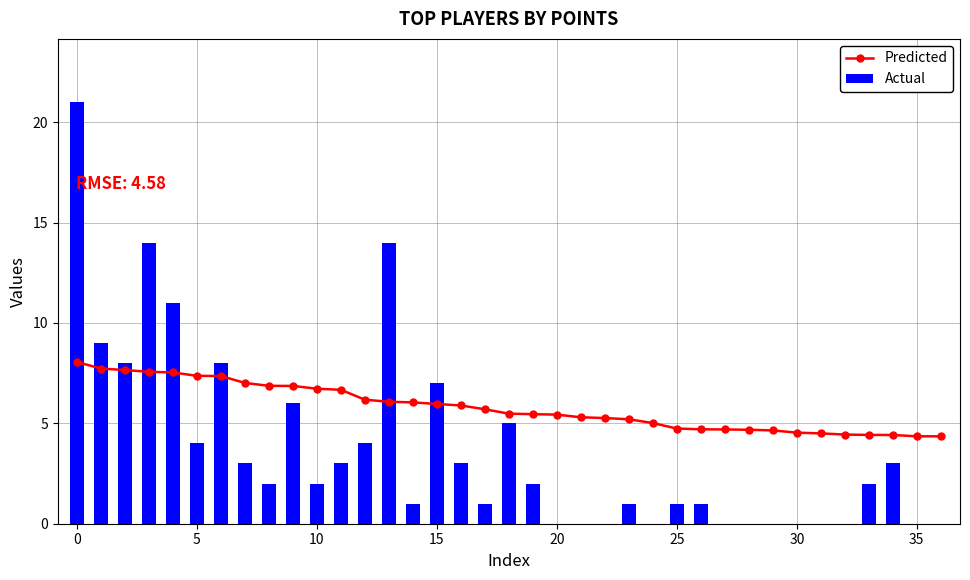

Which category has the lowest value across all series?

20